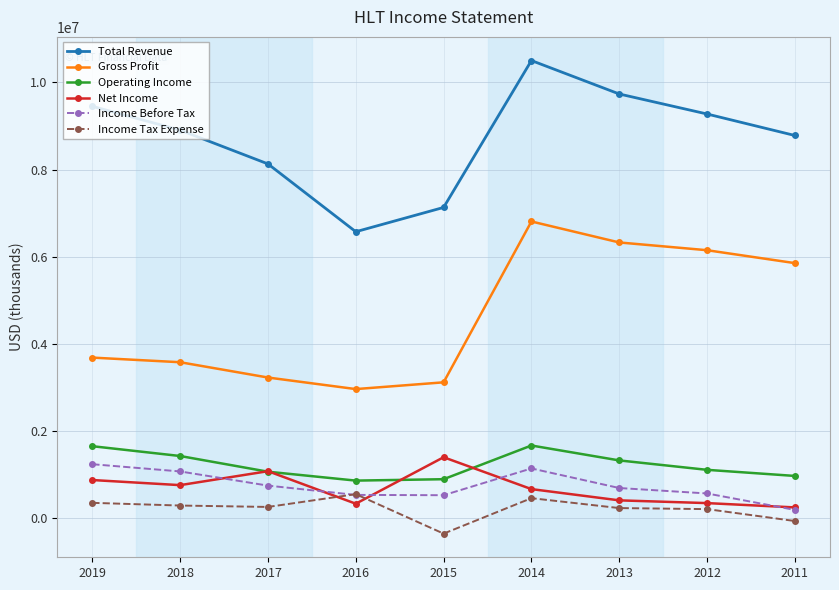

Rank the series at 2014 from highest to lowest value.

Total Revenue, Gross Profit, Operating Income, Income Before Tax, Net Income, Income Tax Expense